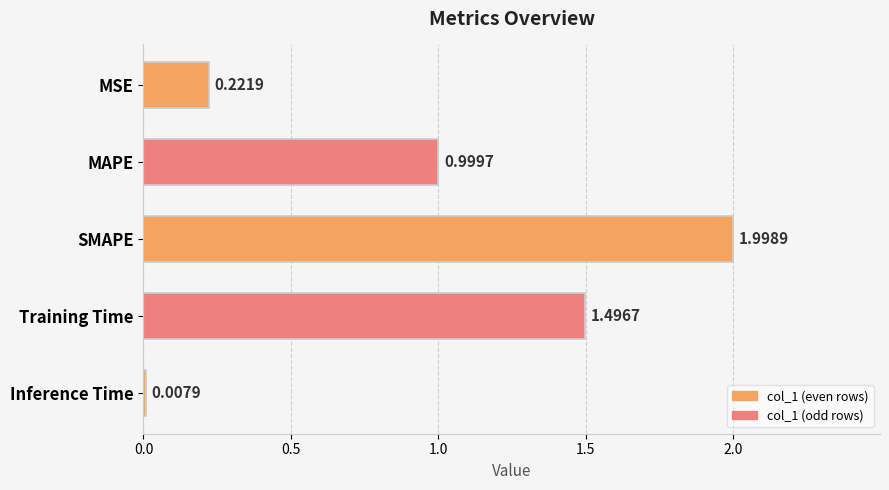

What is the sum of all values?

4.7